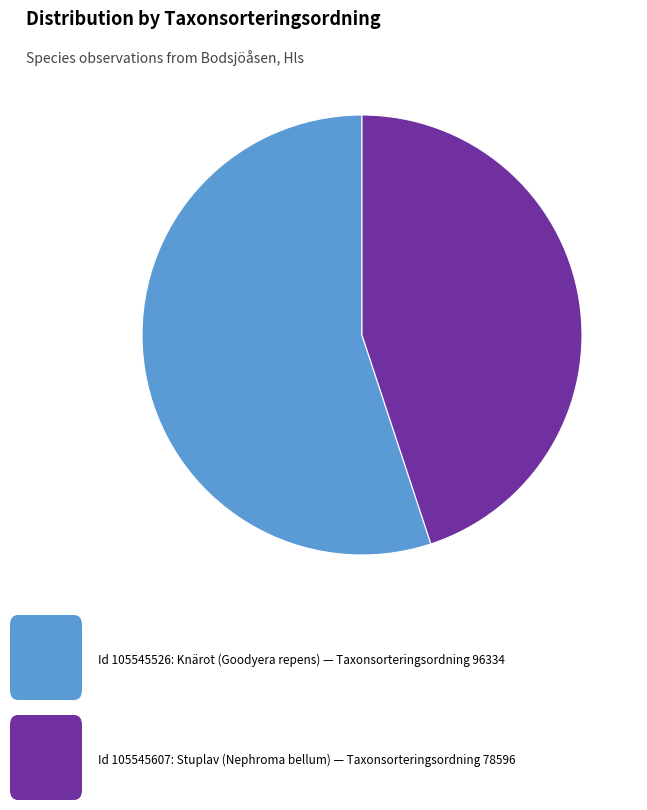

Is there a majority slice in this chart?

Yes